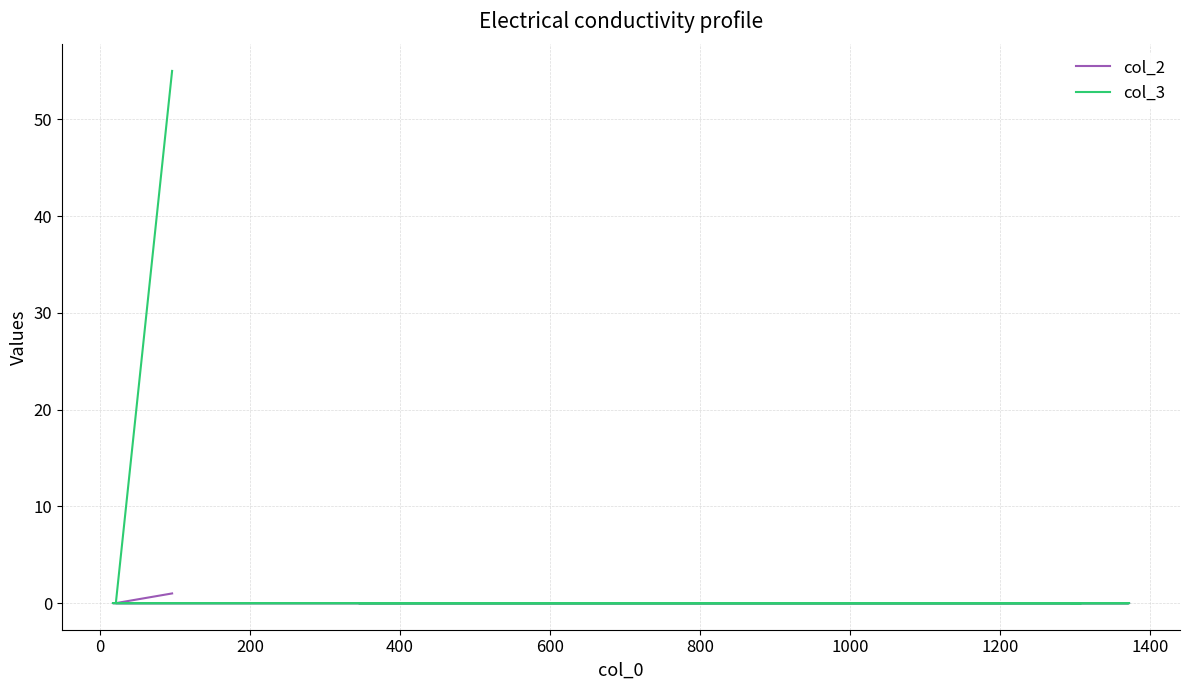

Which series has the largest total across all categories?

col_3